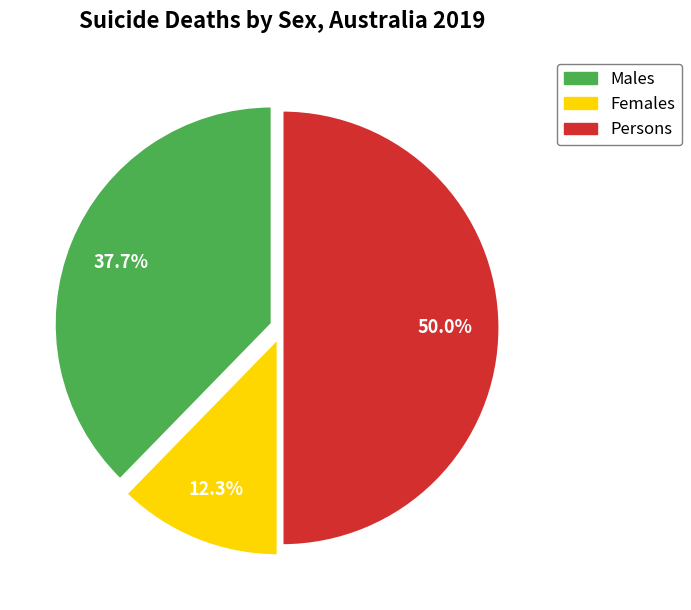

To the nearest percent, what portion does Females represent?

12%